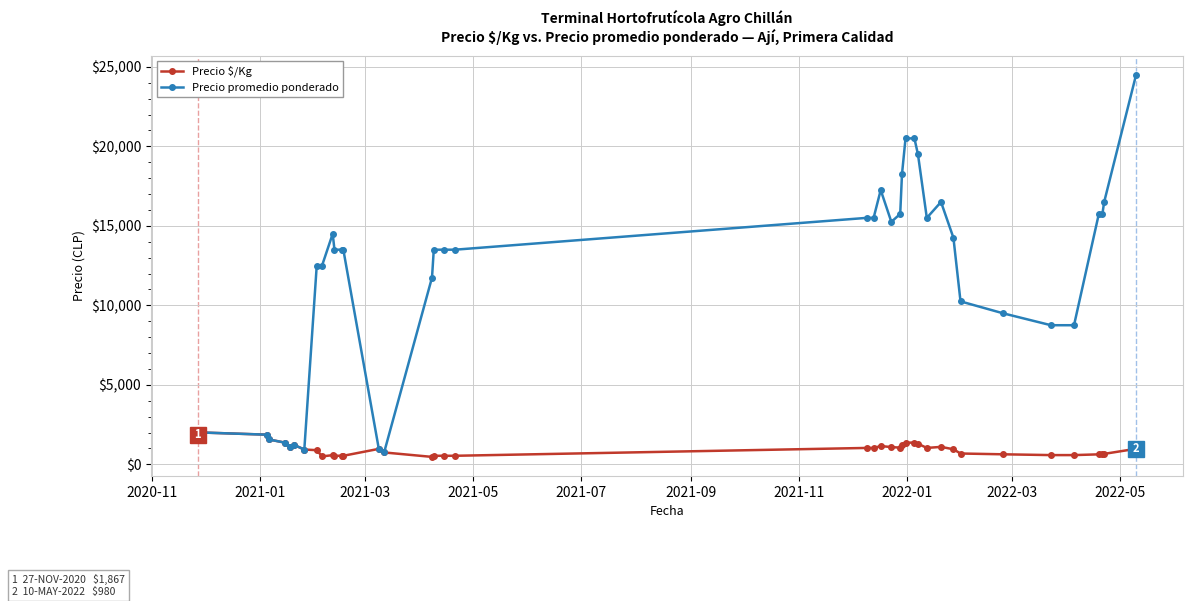

List the series in order of their overall mean, lowest first.

Precio $/Kg, Precio promedio ponderado